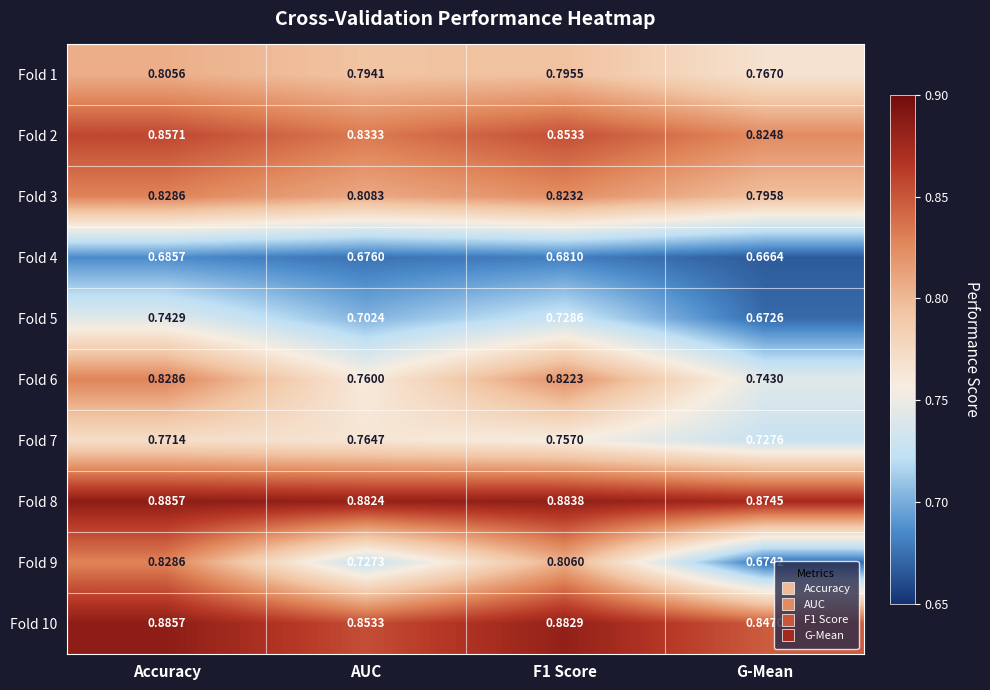

Between F1 Score and G-Mean, which series saw the biggest shift?

Fold 9